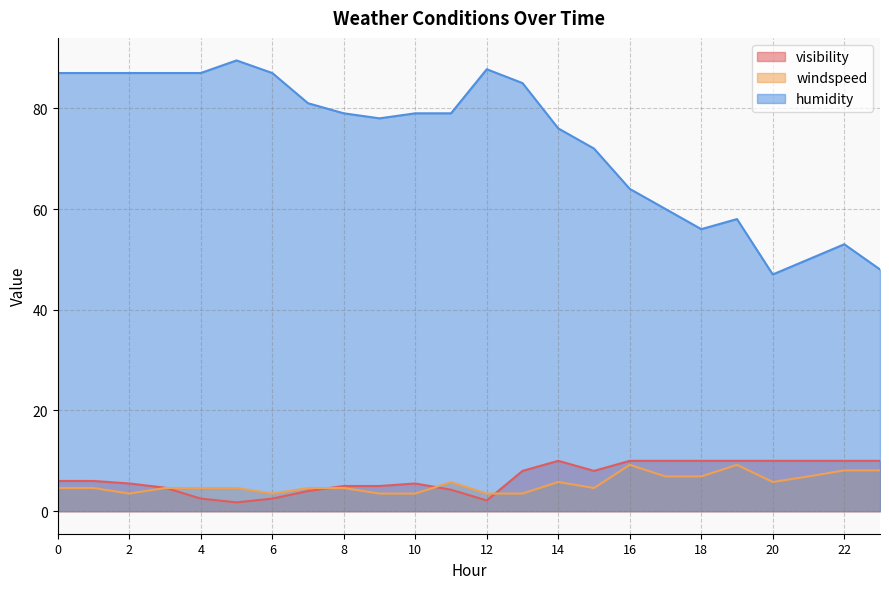

What is the approximate value of visibility at 22?

10.0